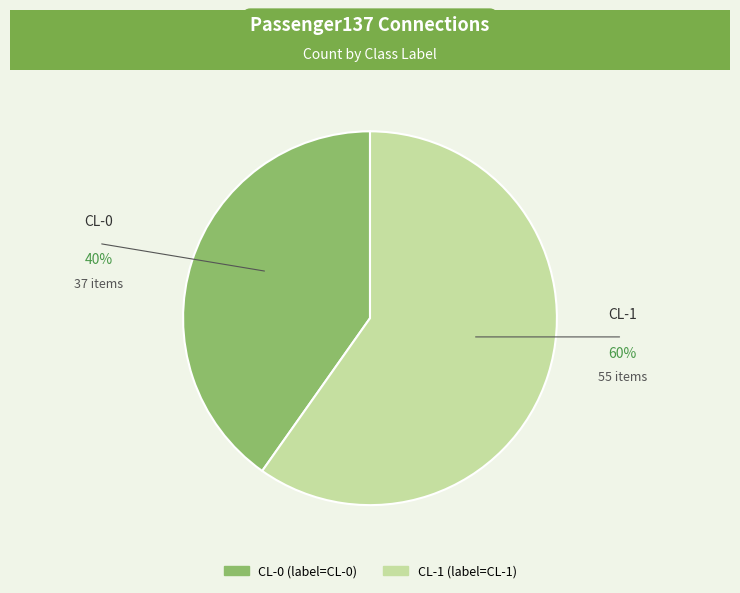

Is the sum of CL-0 and CL-1 greater than half?

Yes